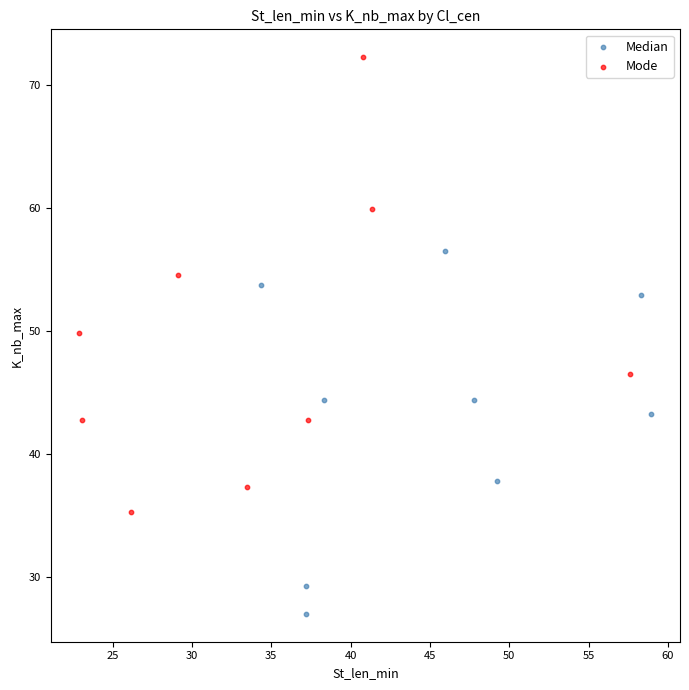

Which series reaches the minimum Y coordinate?

Median